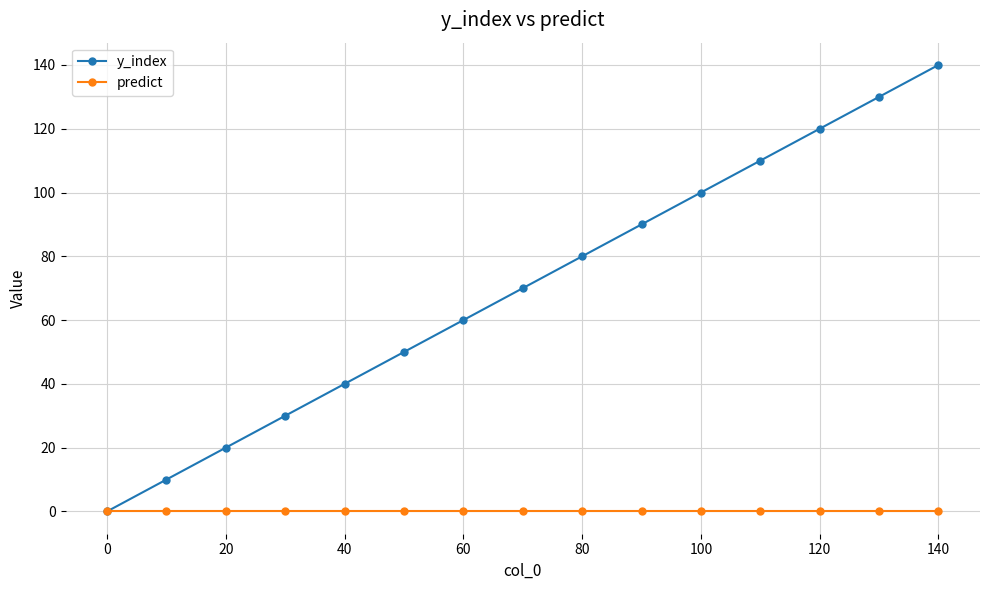

What is the average value of the y_index series?

70